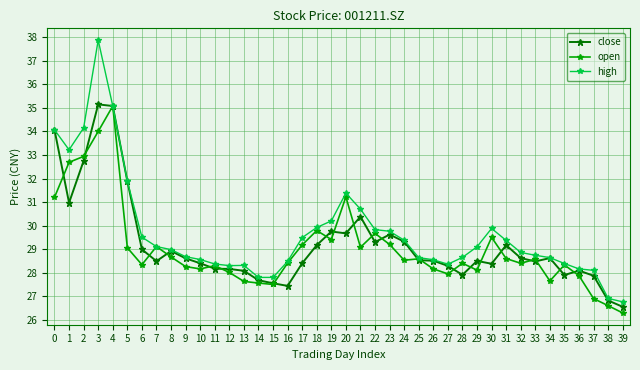

What is the maximum value shown in the chart?

37.9